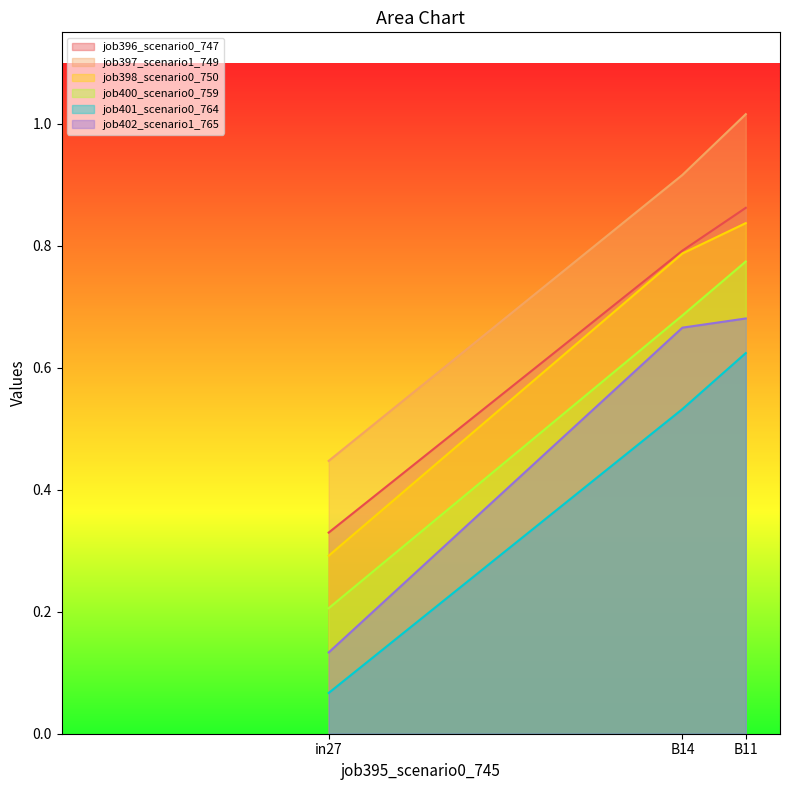

How many lines are shown in the chart?

6